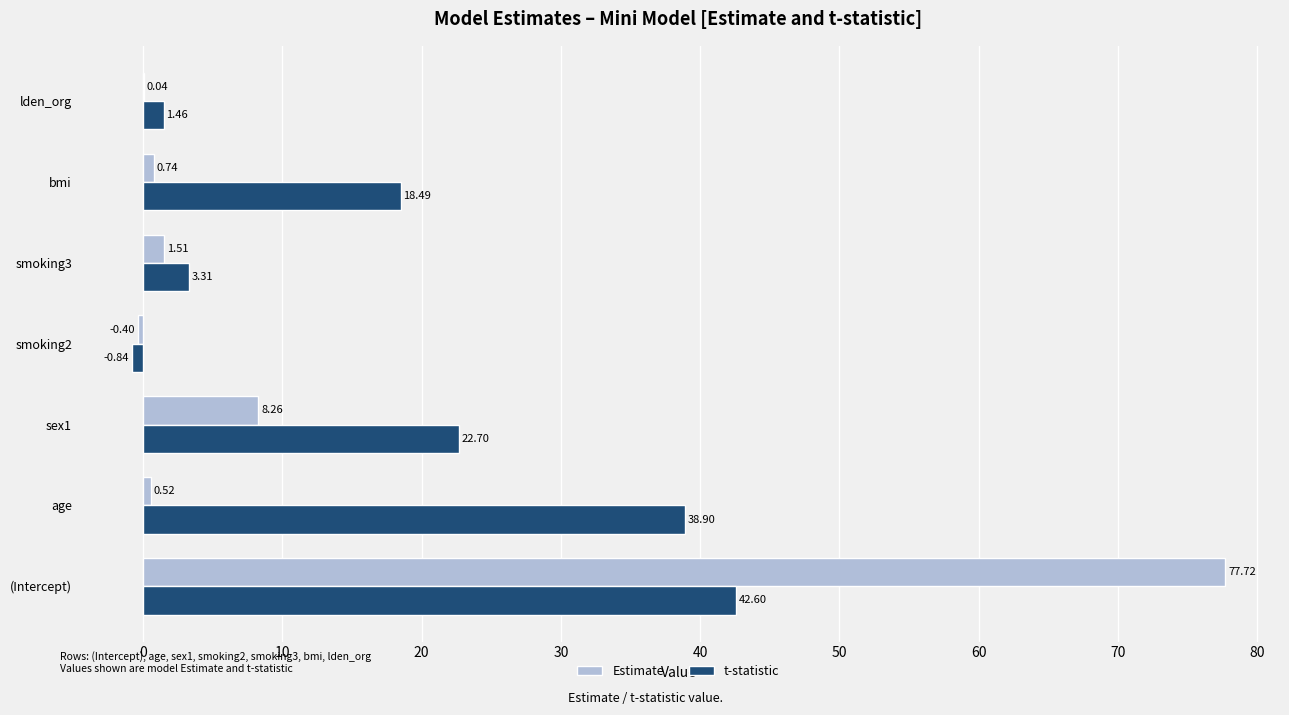

What is the average value of the Estimate series?

12.6